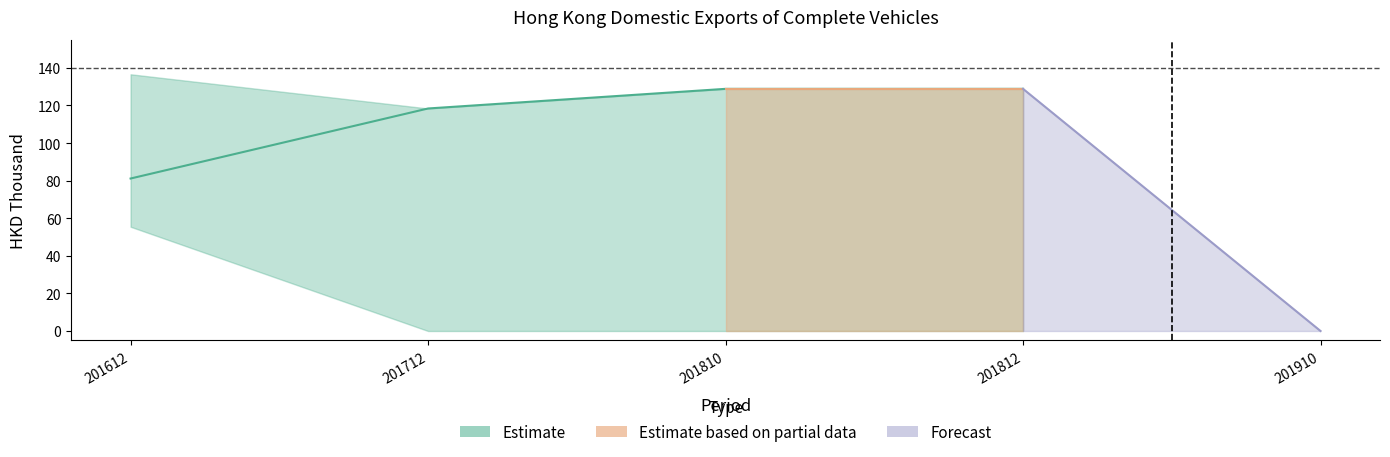

Does the chart have visible grid lines?

No